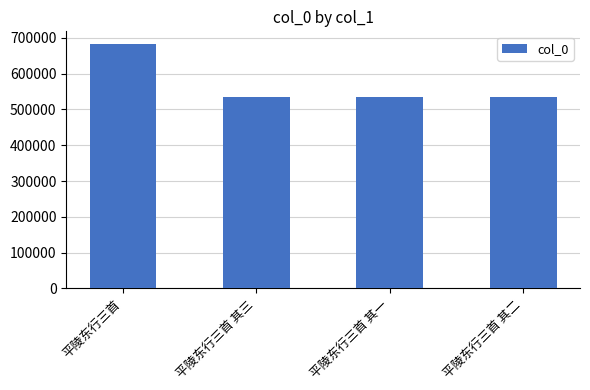

The chart shows a value of 193341 at 平陵东行三首 其一. True or false?

False